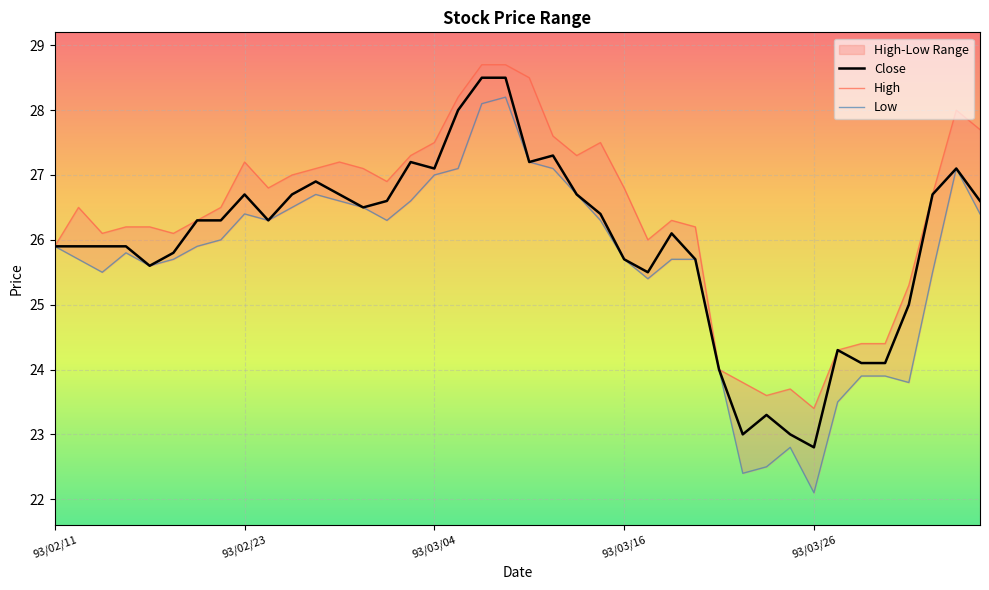

At which label does Close reach its minimum?

93/03/26